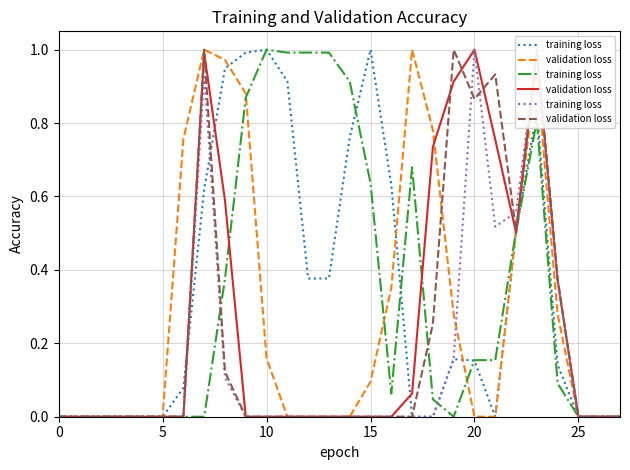

Does the chart display data point markers on the line(s)?

No